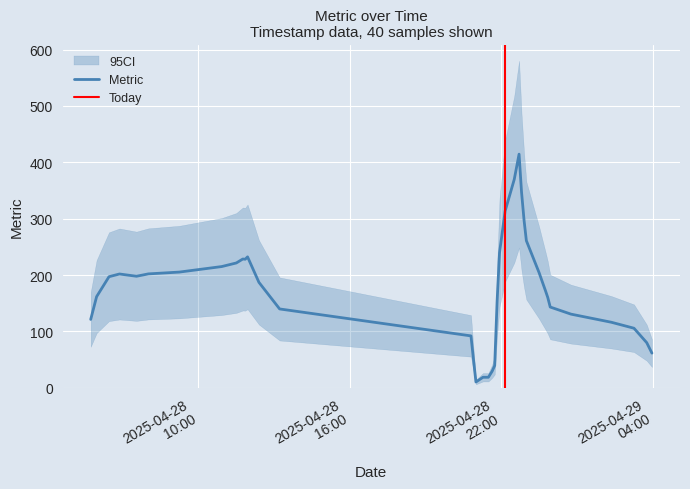

Rank the categories by value from lowest to highest.

14, 15, 16, 20, 17, 18, 19, 21, 22, 36, 37, 39, 38, 35, 34, 32, 4, 31, 33, 0, 30, 2, 3, 5, 6, 8, 12, 7, 1, 29, 9, 10, 11, 13, 28, 27, 26, 25, 24, 23